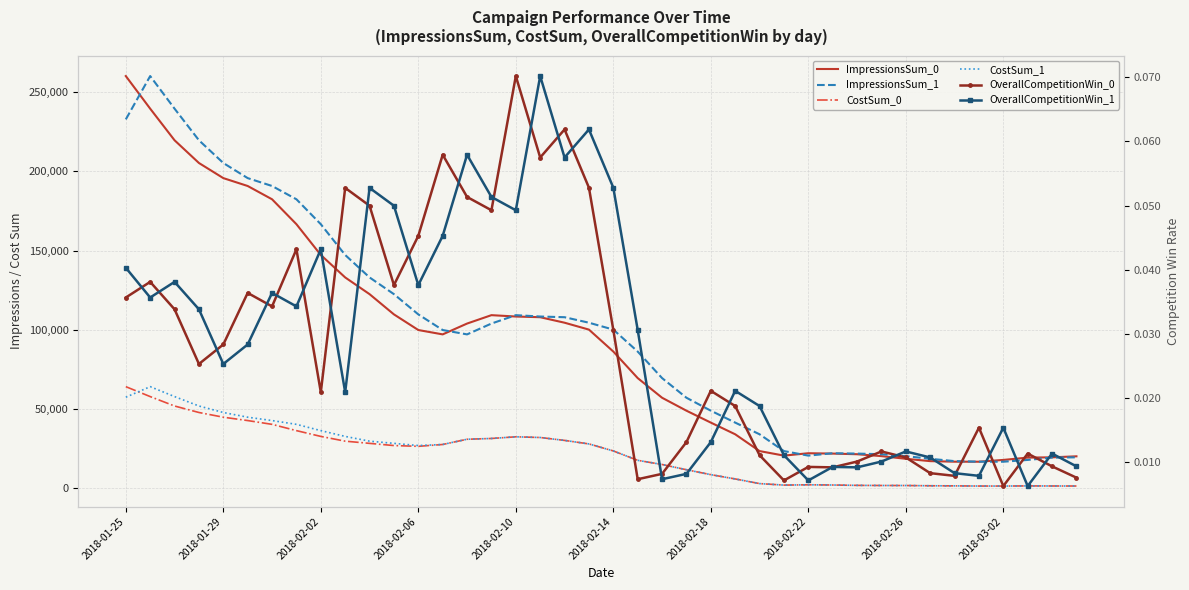

What is the difference between the second highest and second lowest values in the CostSum_0 series?

56524.5